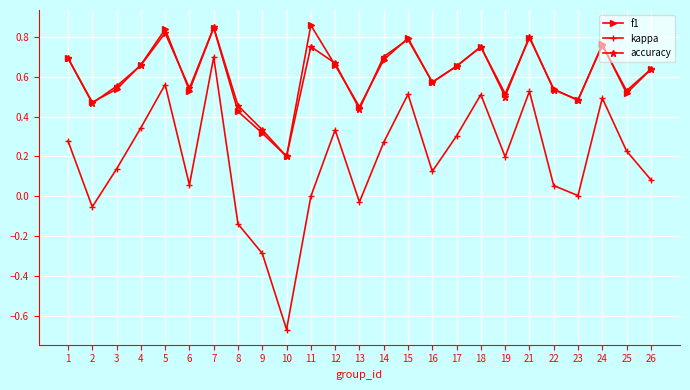

True or false: kappa and f1 cross at least once.

False